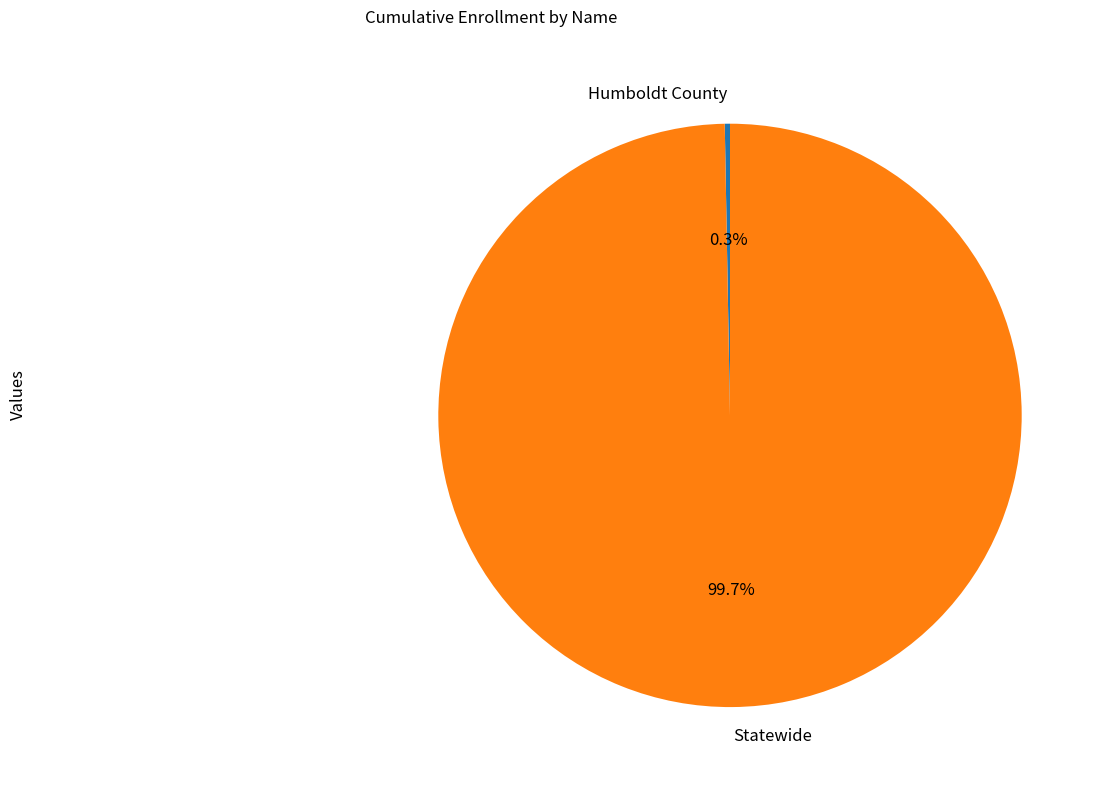

Is it true that Humboldt County is 11% of the pie?

False